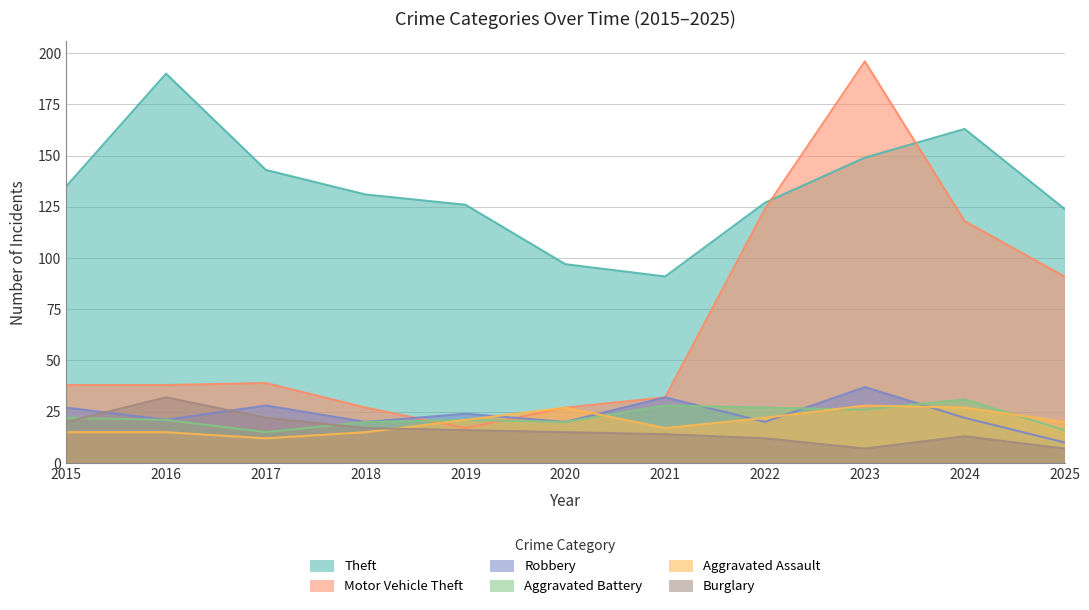

Between 2022 and 2017, which is larger?

2017